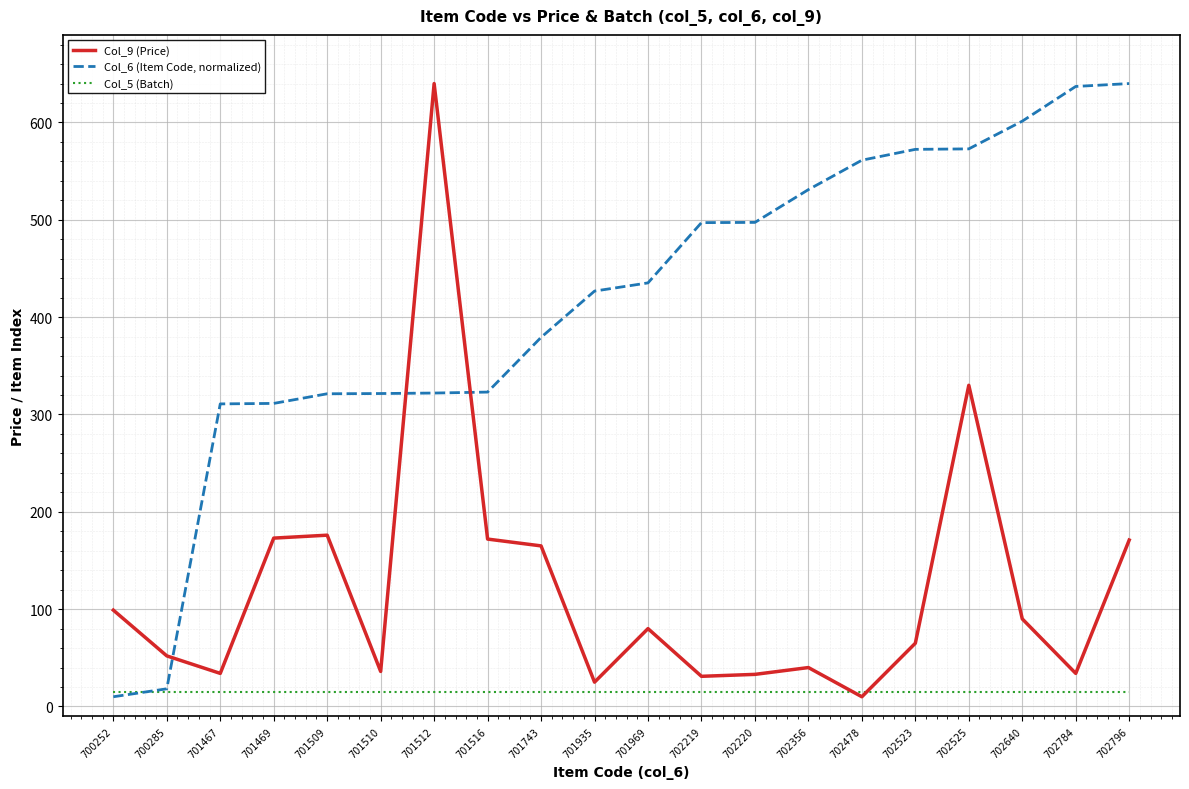

At 701516, list the series in order from smallest to largest.

Col_5 (Batch), Col_9 (Price), Col_6 (Item Code, normalized)